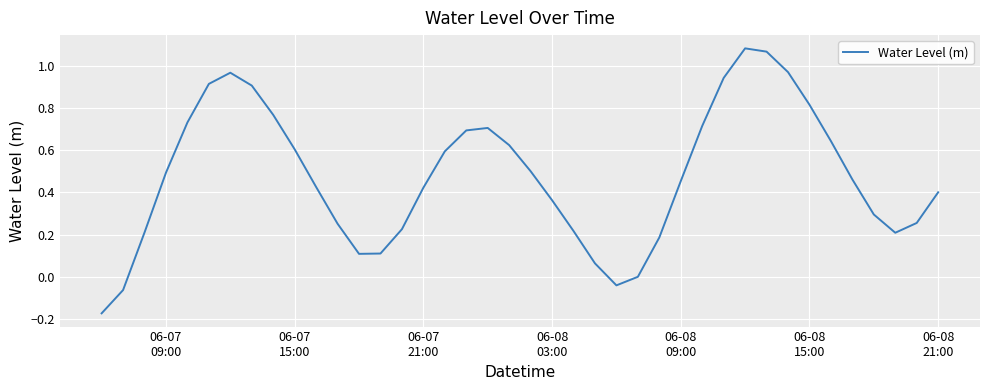

What is the difference between the maximum and minimum values?

1.3